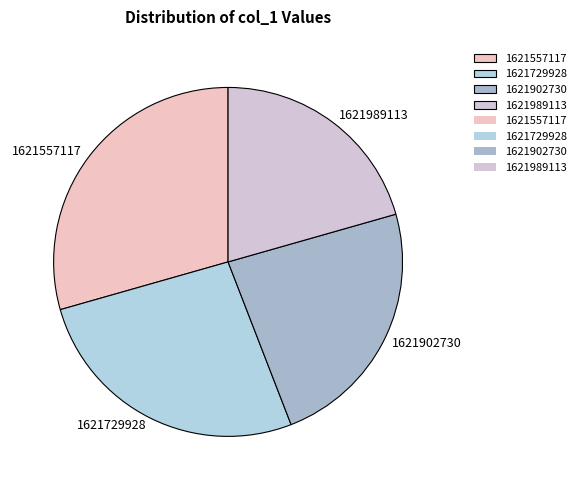

What is the largest slice in the pie chart?

1621557117